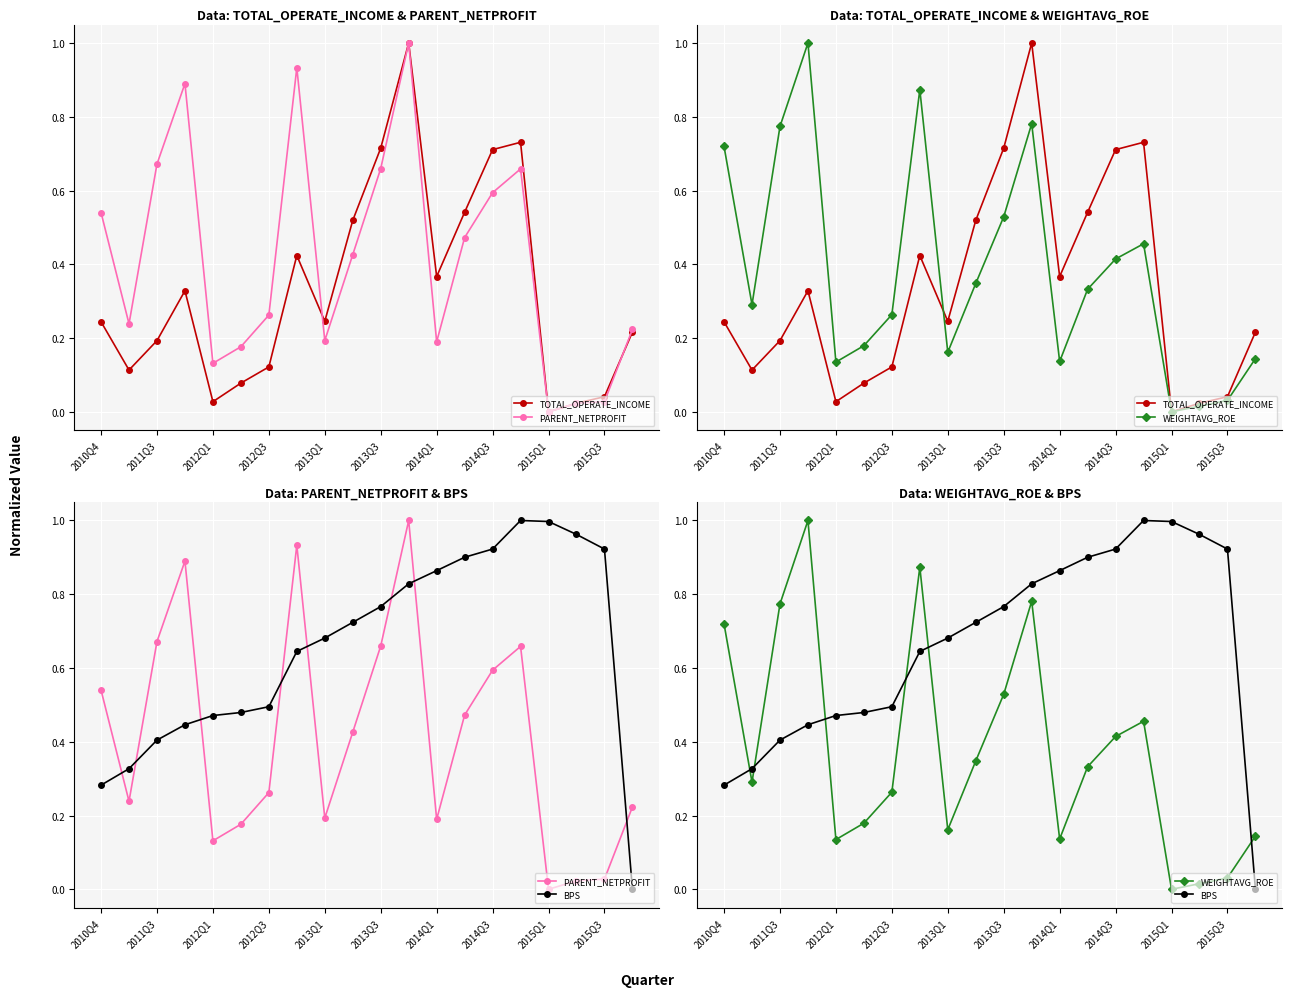

What is the sum of all PARENT_NETPROFIT values?

8.3